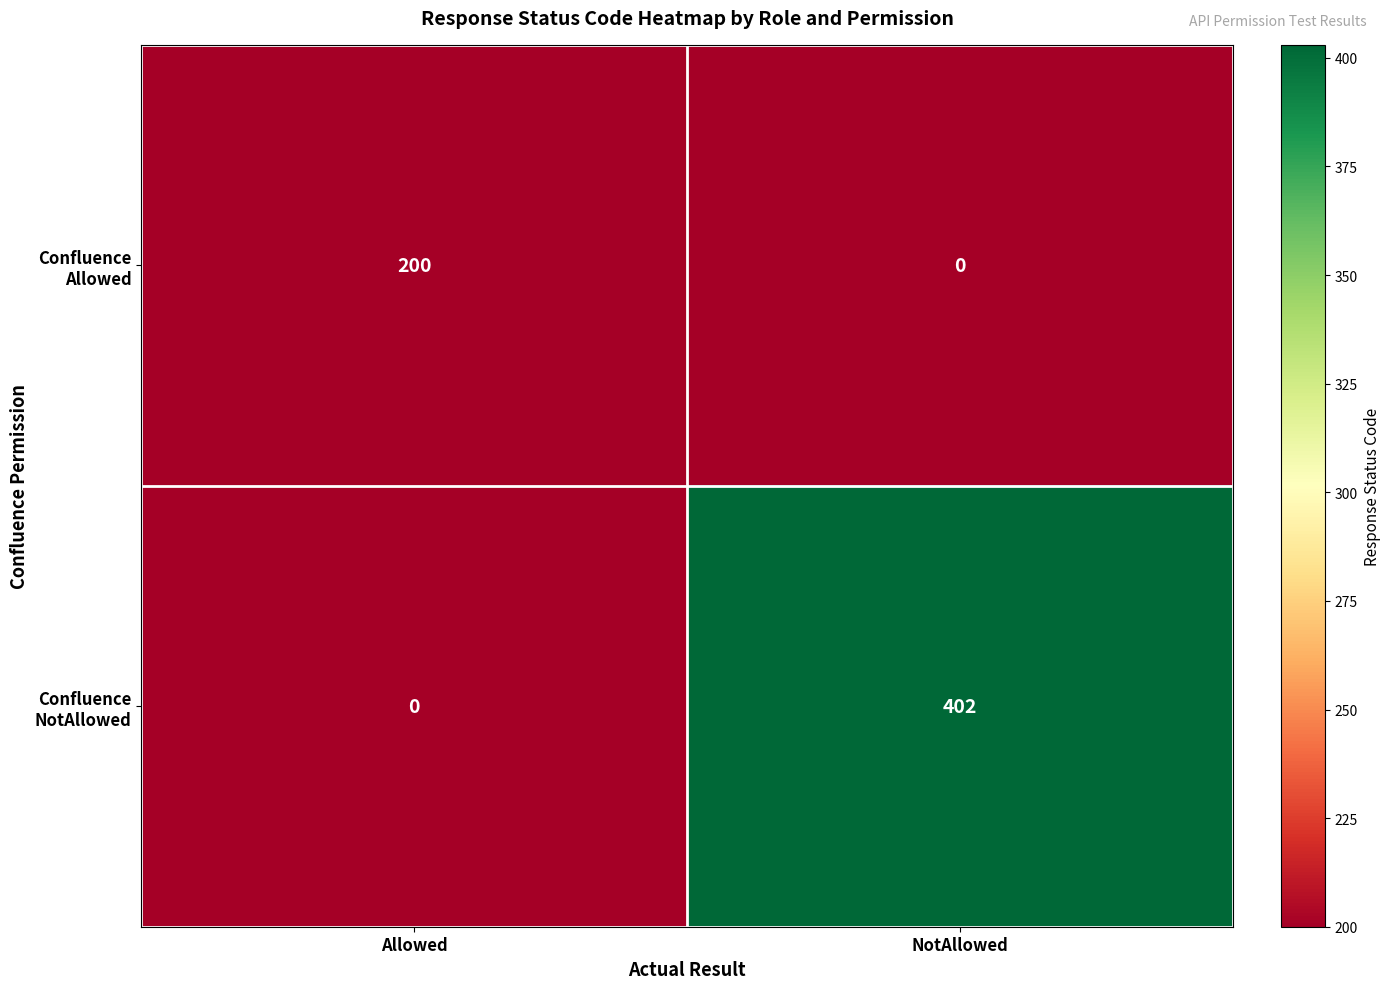

At which category is the sum across all series the highest?

NotAllowed